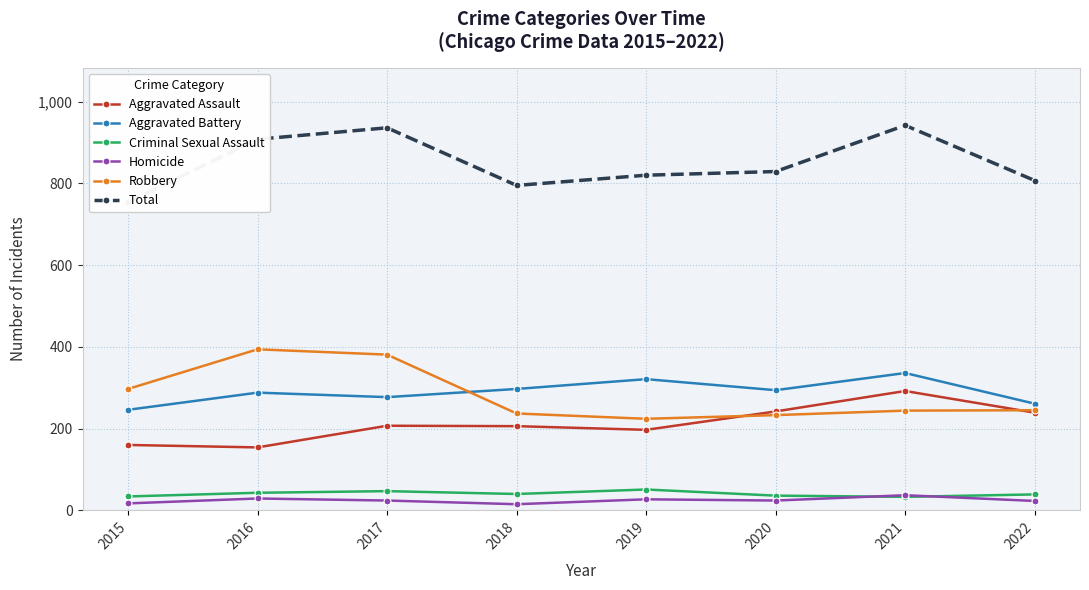

What is the average value of the Total series?

849